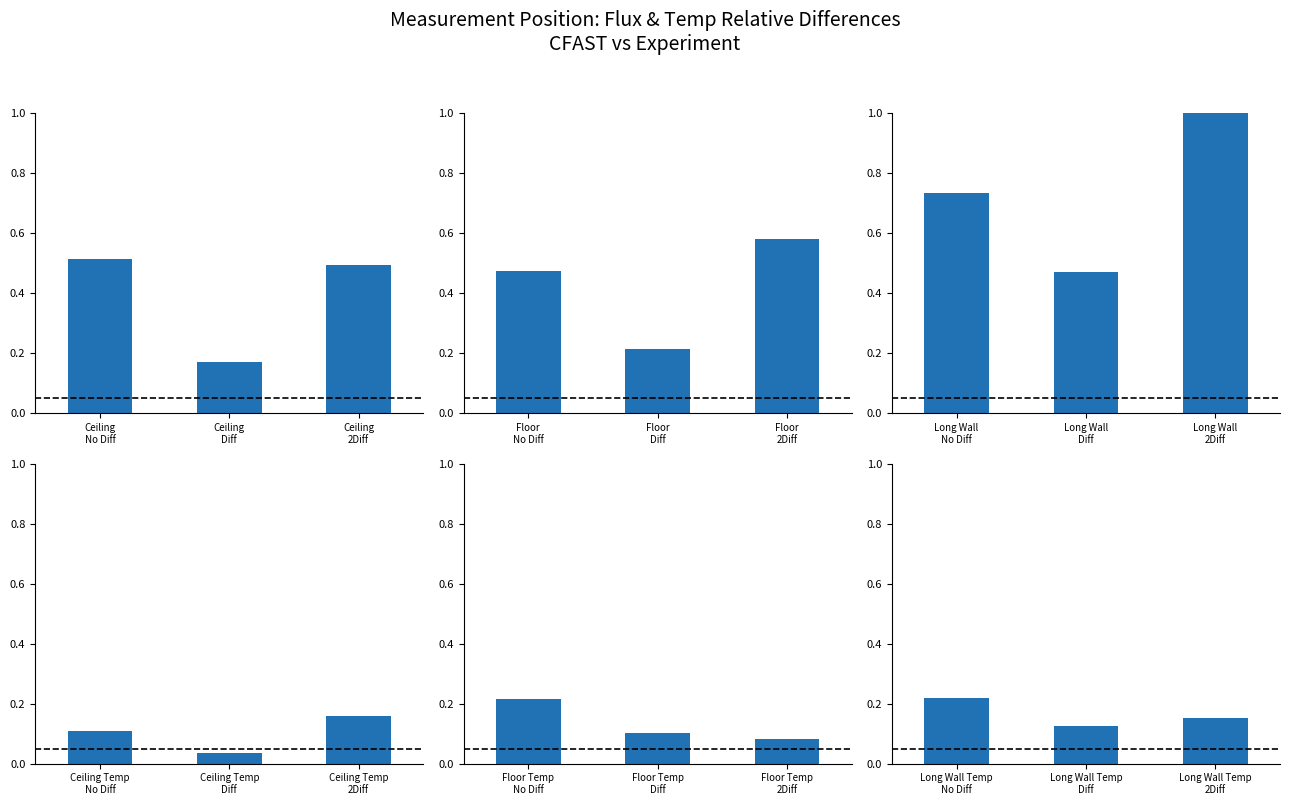

What position from the left is Ceiling
2Diff?

3